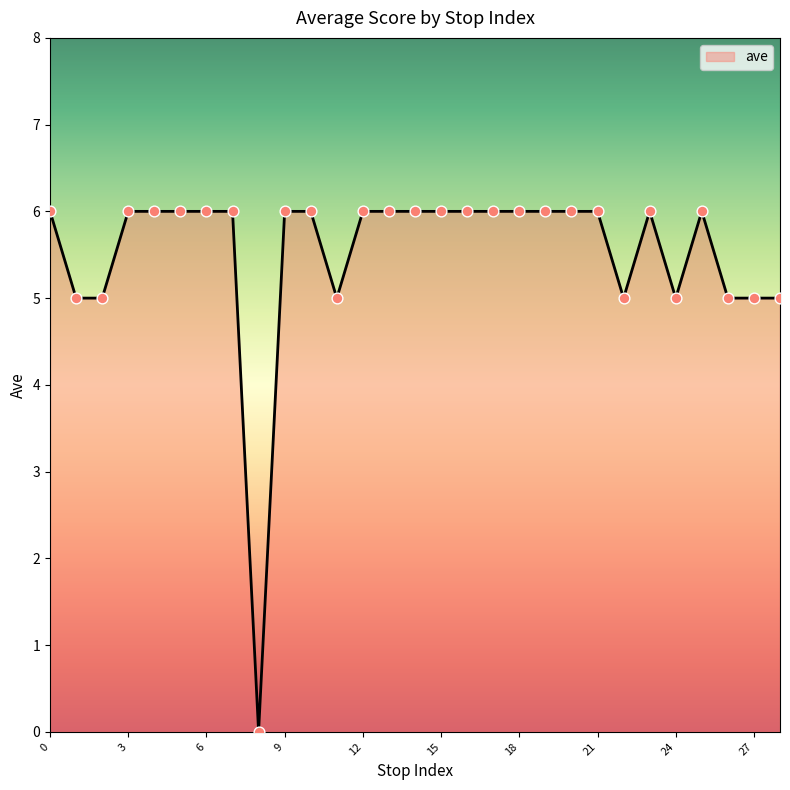

What is the difference between the maximum and minimum values?

6